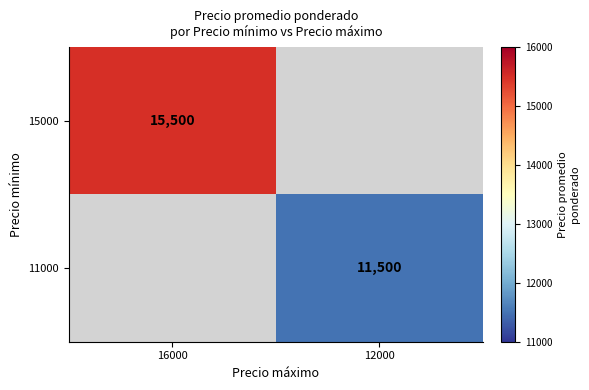

The 15000 series shows 15500 at 16000. True or false?

True